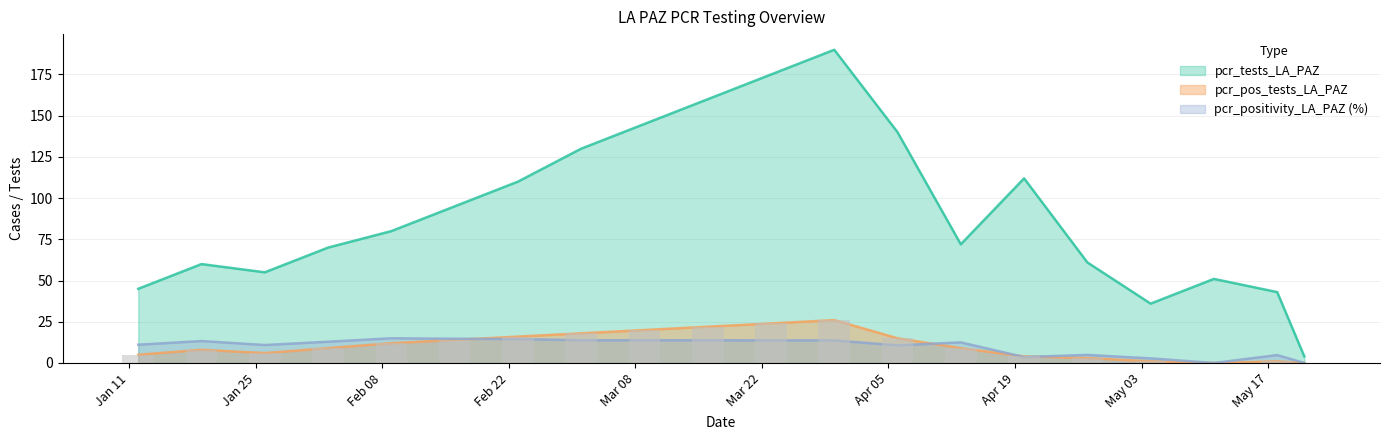

Which series has the largest total across all categories?

pcr_tests_LA_PAZ